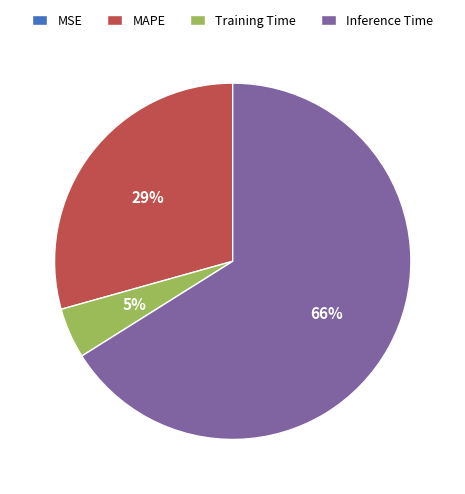

What percentage is the Training Time slice, to the nearest percent?

5%